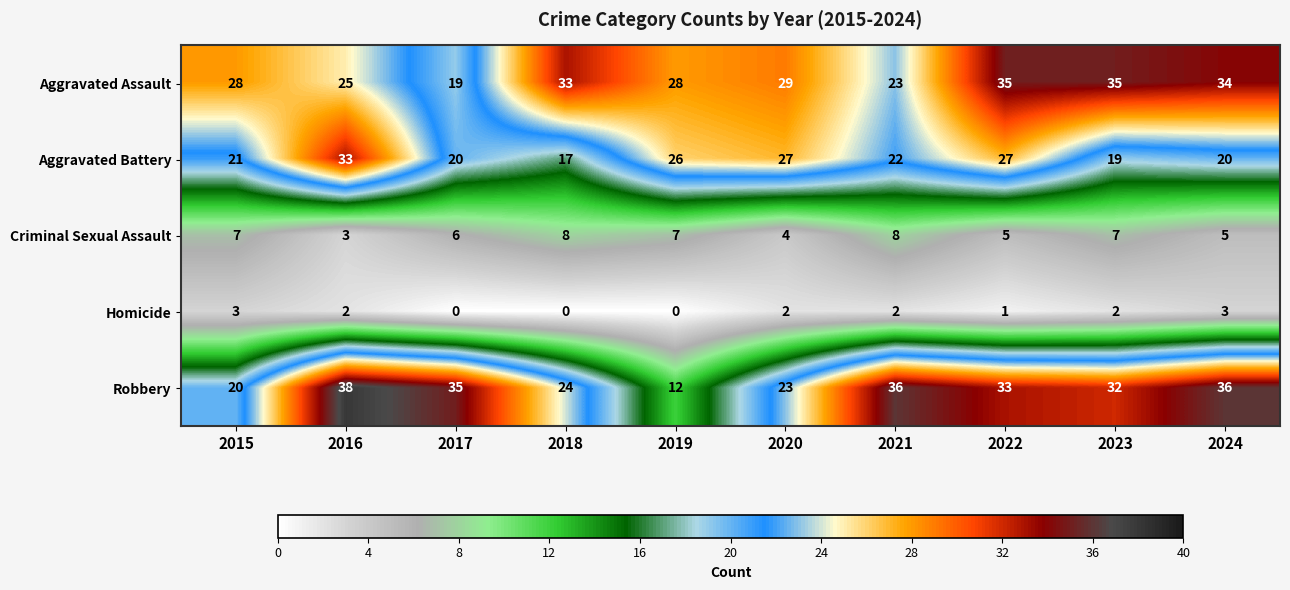

Count the Criminal Sexual Assault values in the range 5 to 7.

6